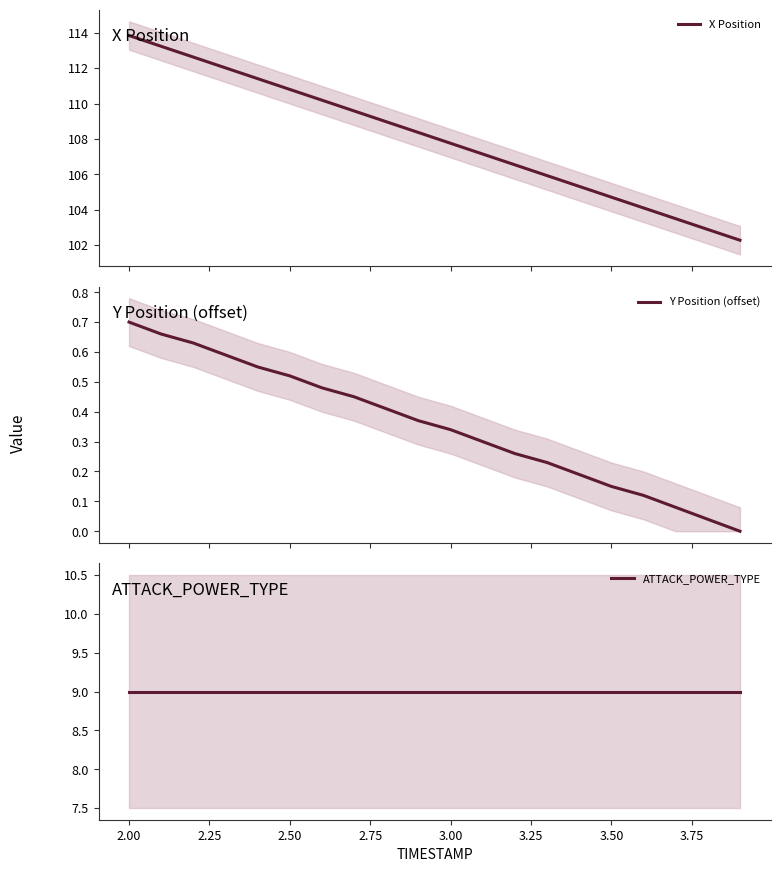

What is the average value of the X Position series?

108.1